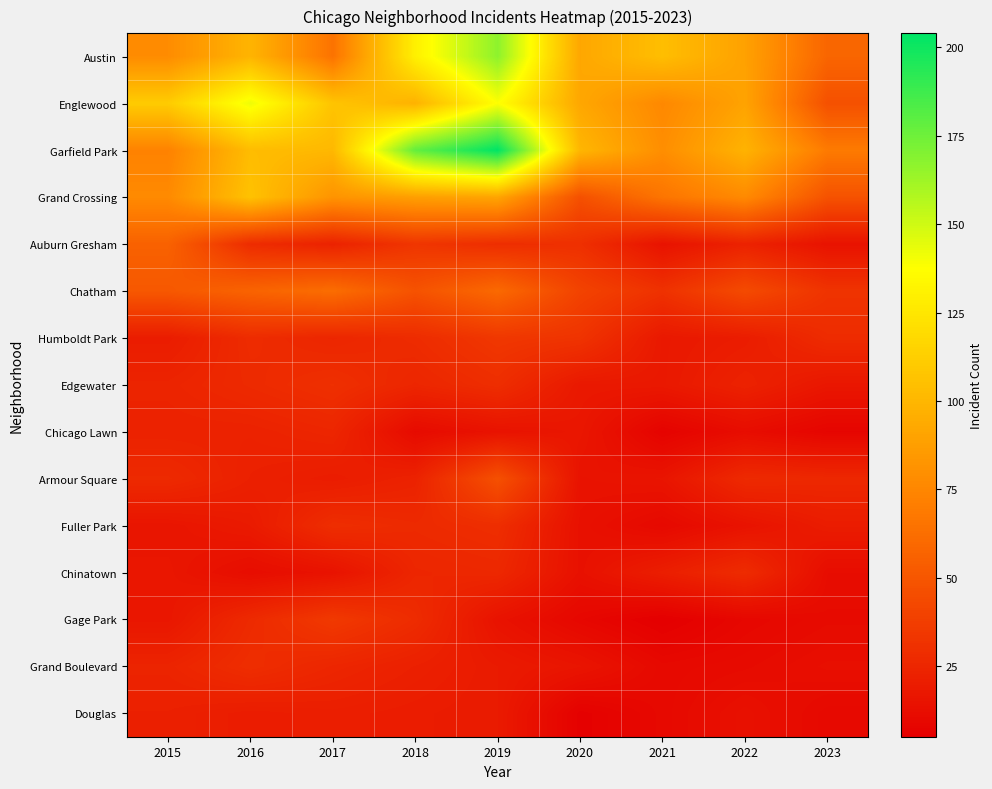

At how many categories does at least one series exceed 162?

2